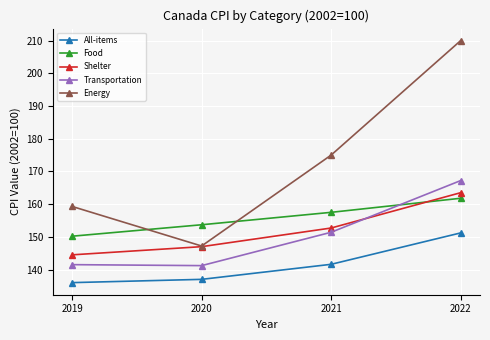

What is the difference between the Food values at 2021 and 2019?

7.3